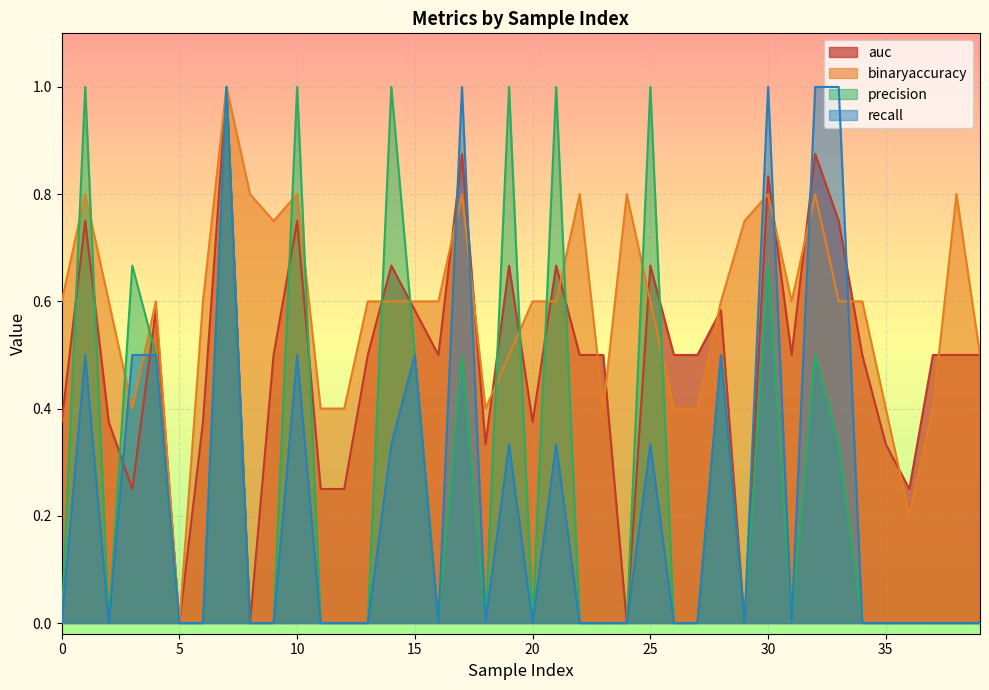

True or false: recall has more than 1 interior local peaks.

True